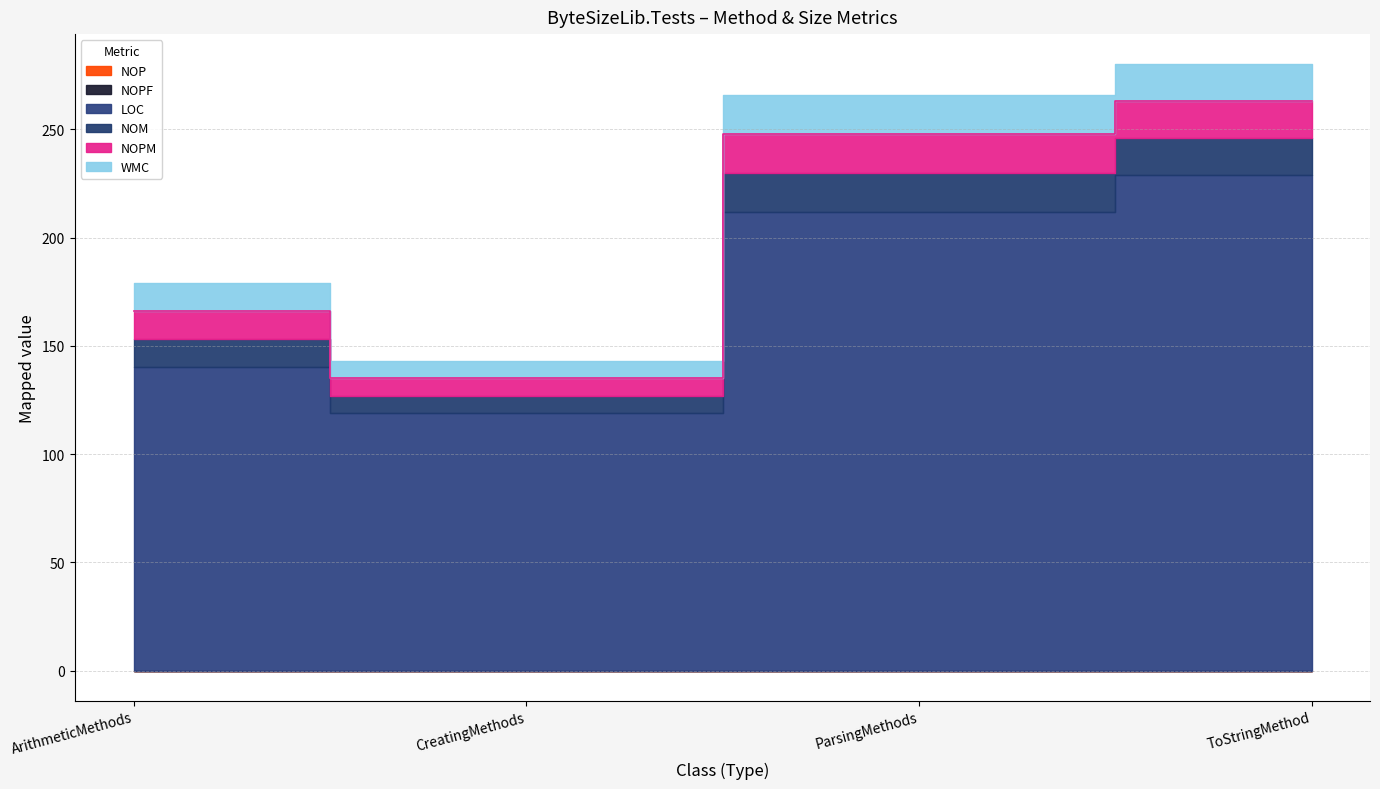

What are all the series names shown in the legend?

NOM, NOPM, LOC, WMC, NOP, NOPF